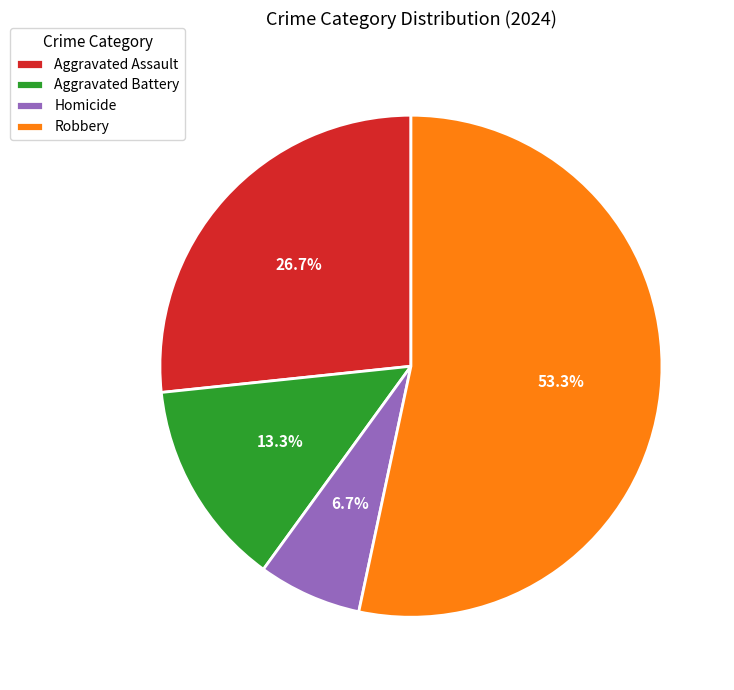

What portion of the pie excludes Homicide?

93.3%